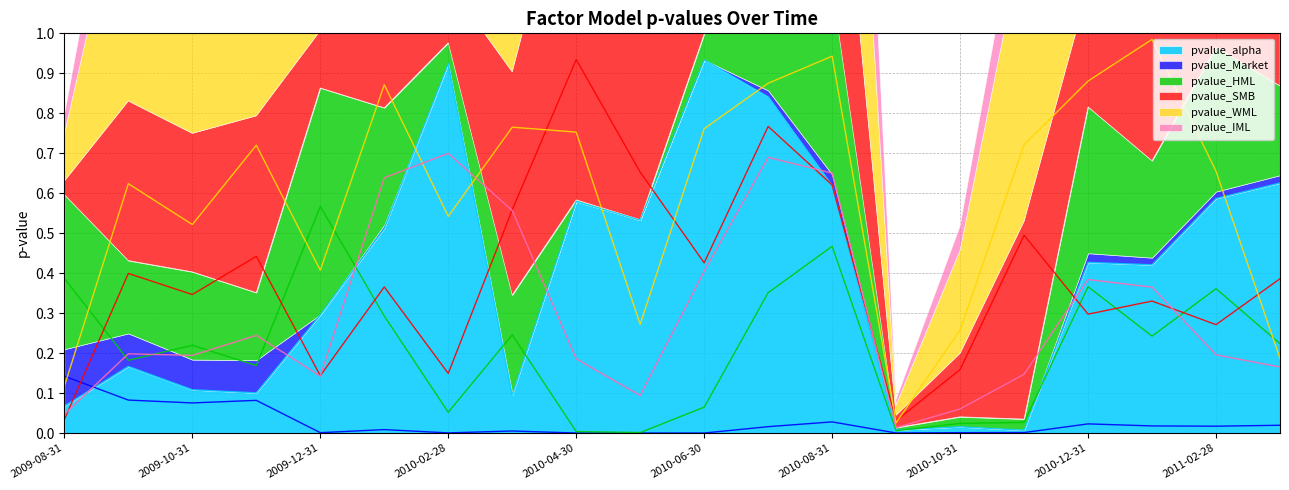

Between which two adjacent categories do pvalue_Market and pvalue_alpha first intersect?

2009-08-31 and 2009-09-30